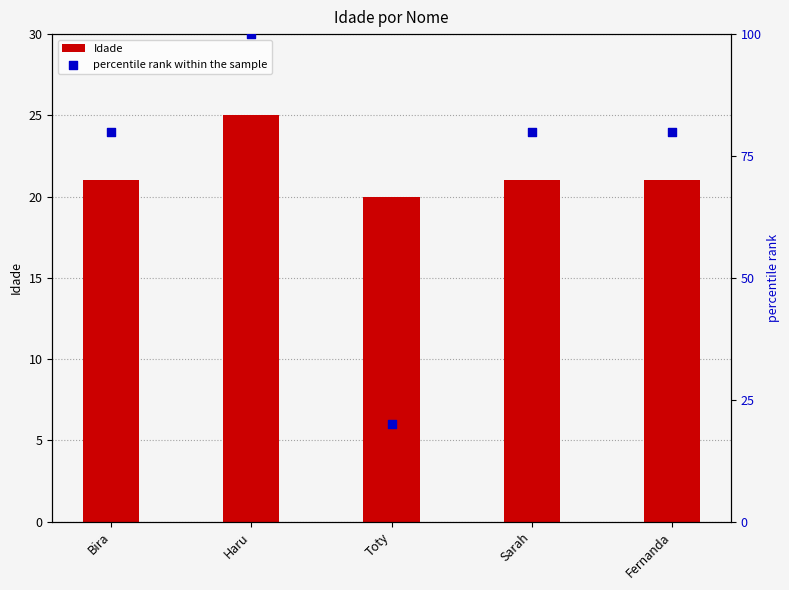

What is the total value across all series at Toty?

40